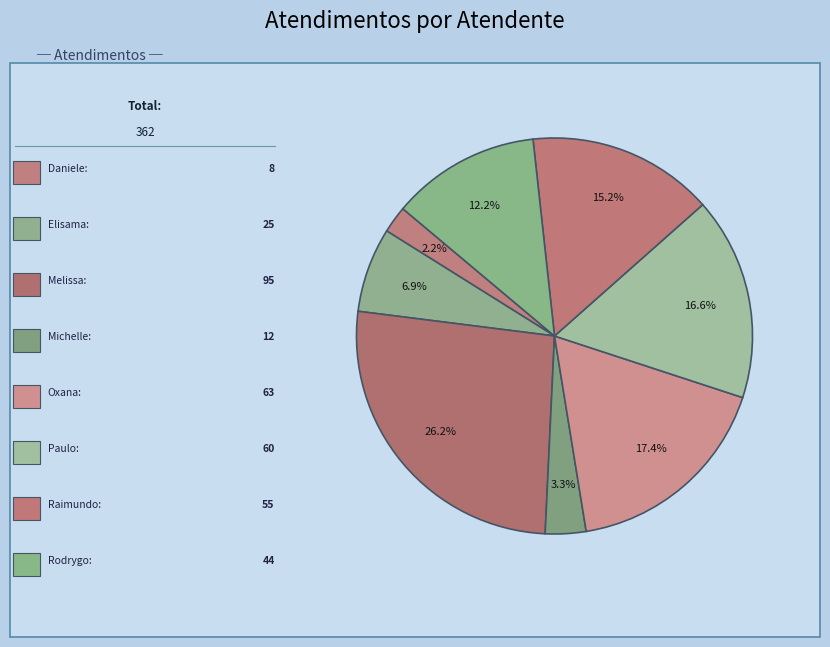

How many segments does this pie chart have?

8